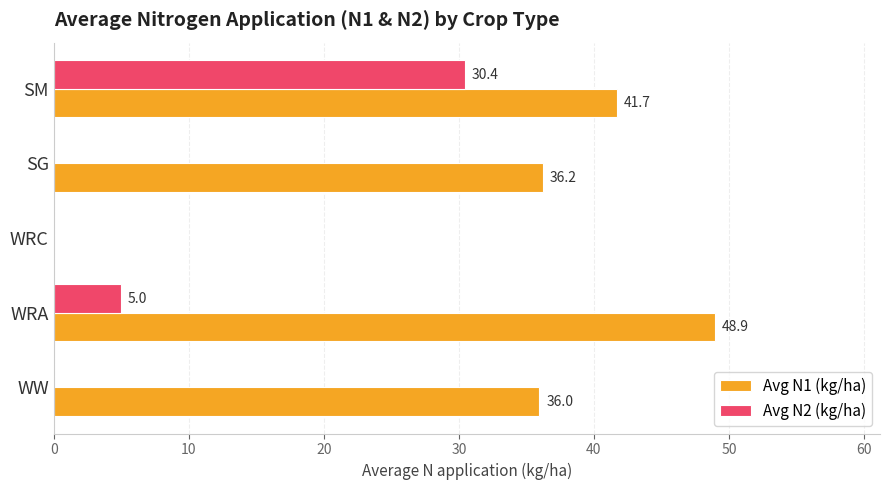

What is the total value across all series at SM?

72.1